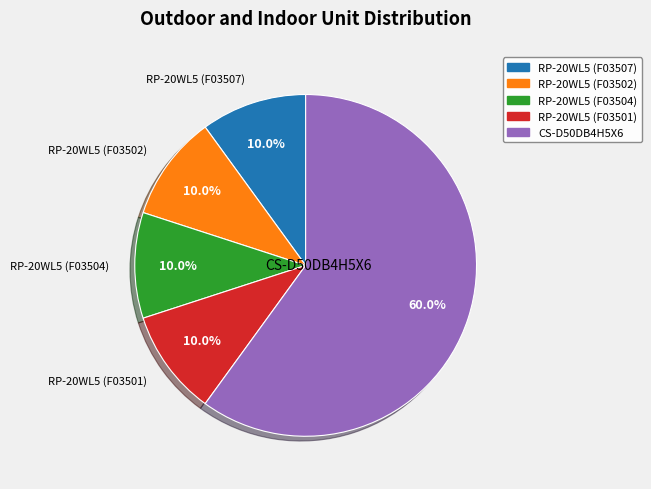

To the nearest percent, what percentage of the pie is RP-20WL5 (F03504)?

10%